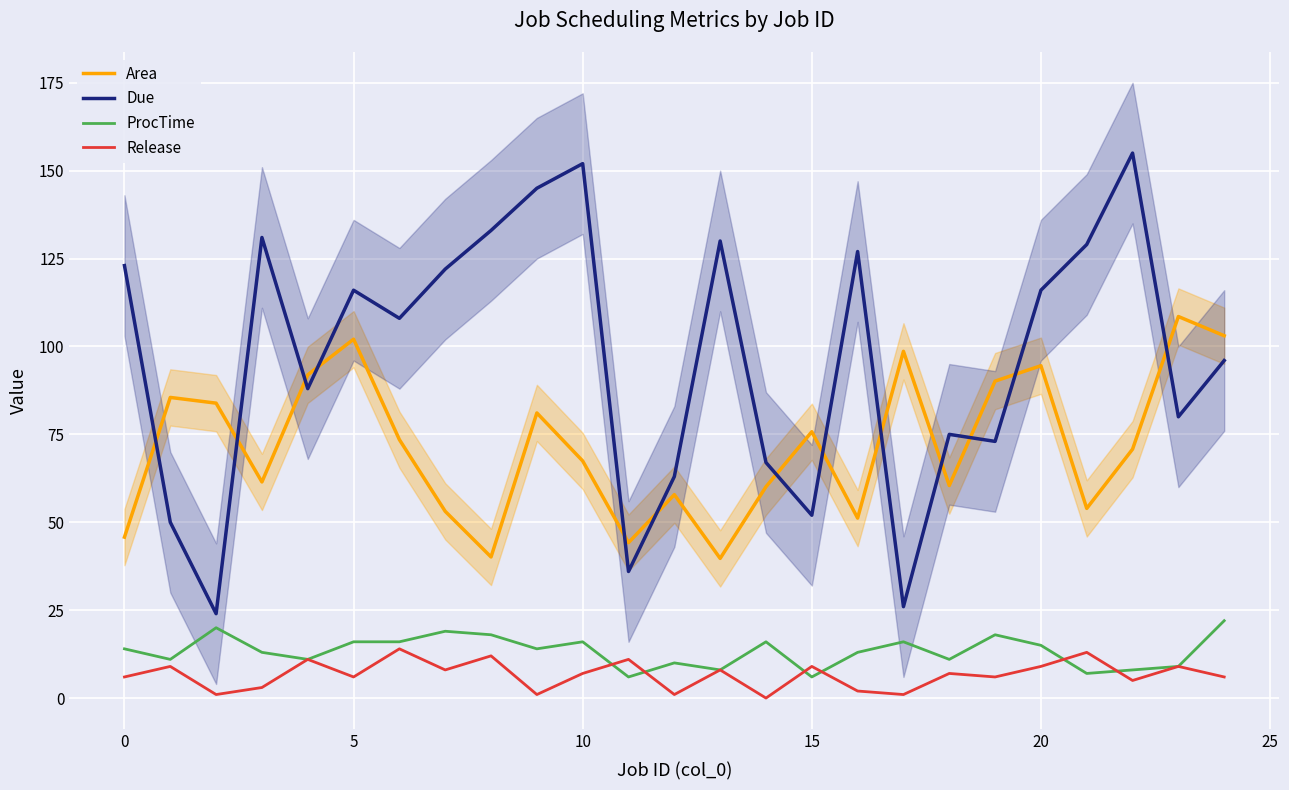

True or false: Due and ProcTime cross at least once.

False